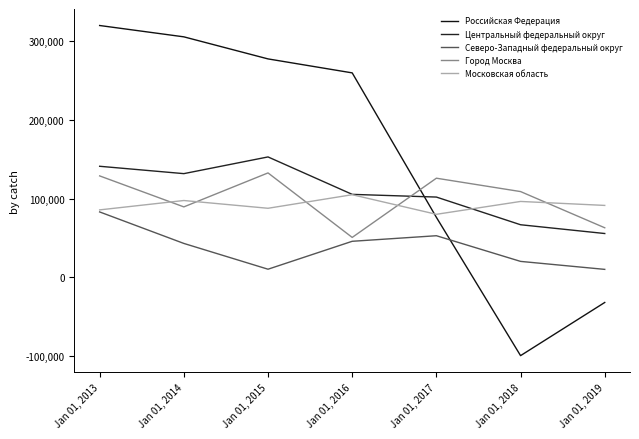

At how many categories does at least one series exceed 182348?

4